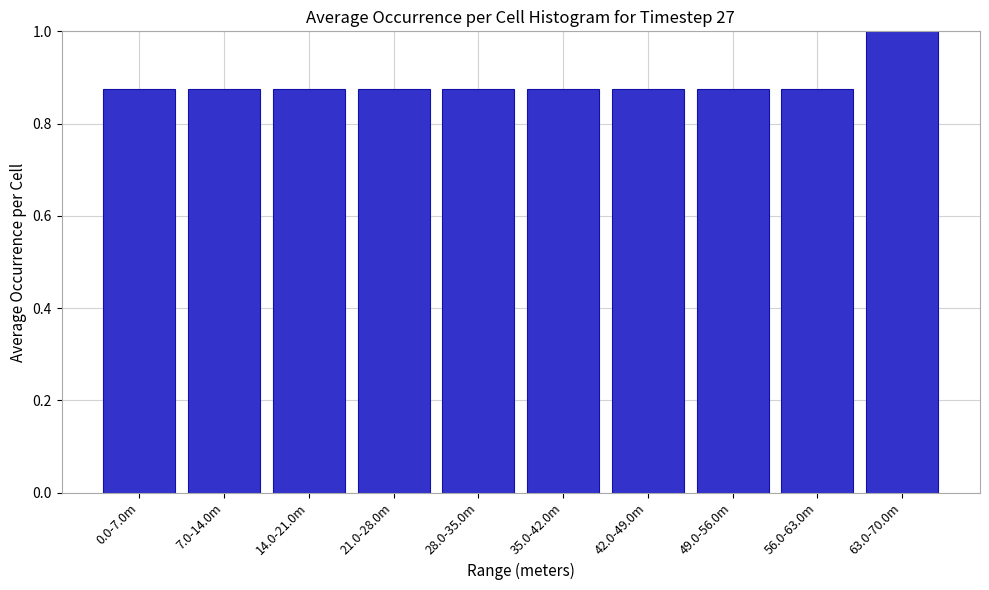

The value at 7.0-14.0m is 1.5. True or false?

False